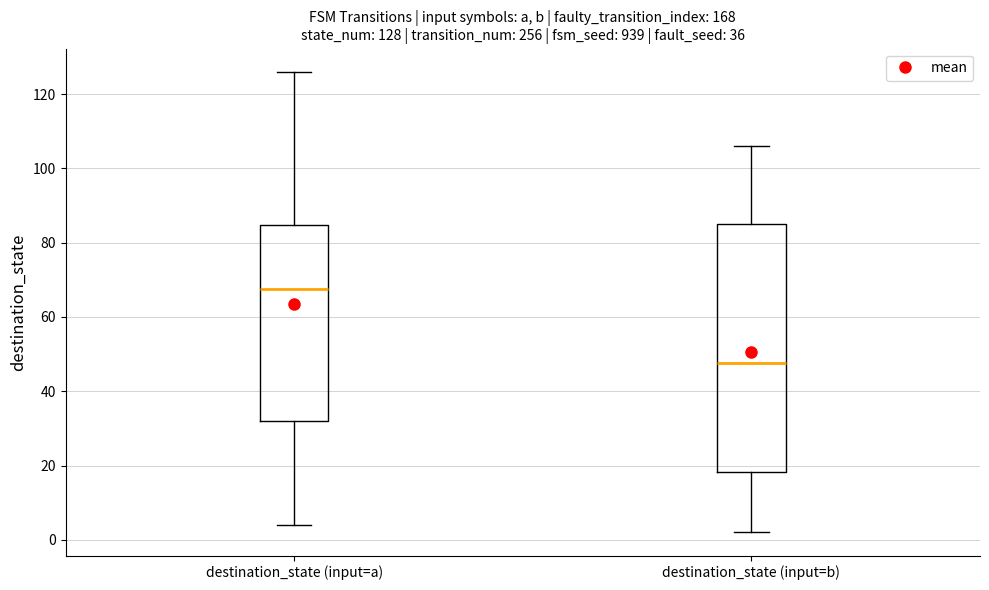

Comparing the boxes themselves (not the whiskers), which one is the tallest?

destination_state (input=b)